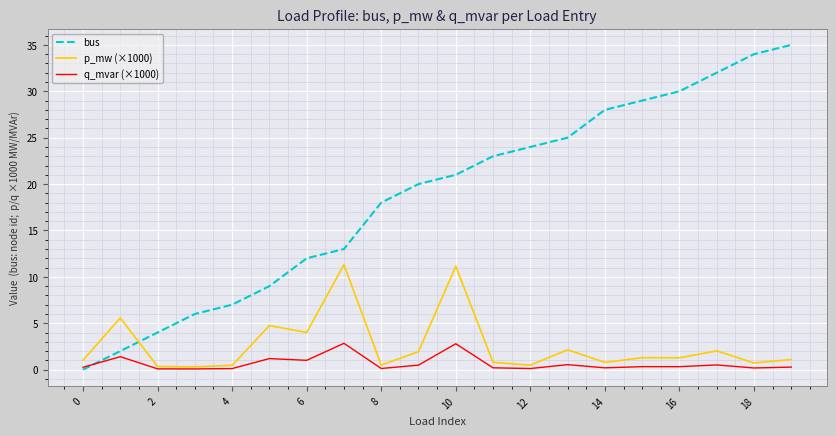

How many times do bus and p_mw (×1000) cross each other?

1